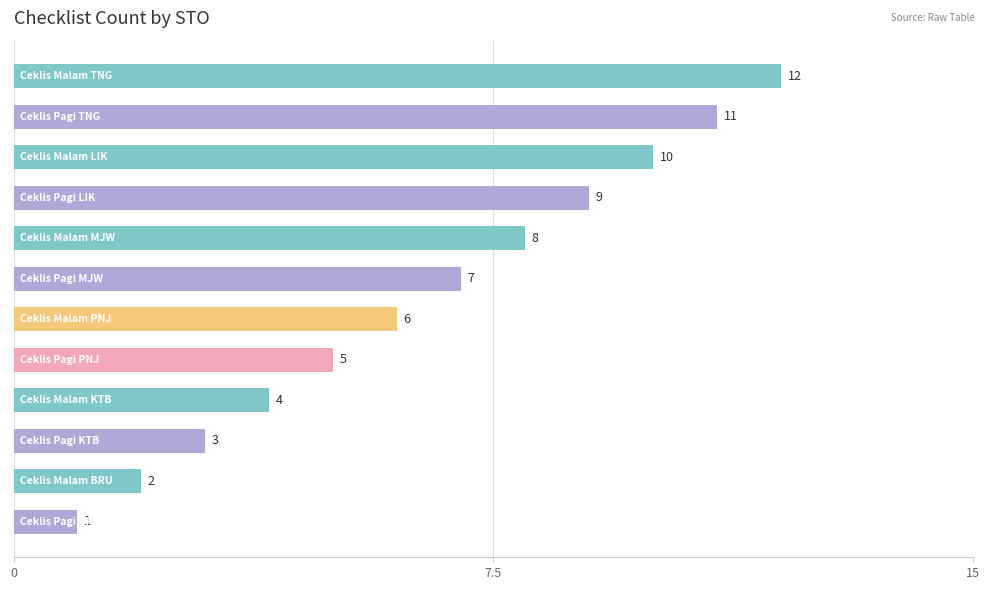

What is the greatest value displayed?

12